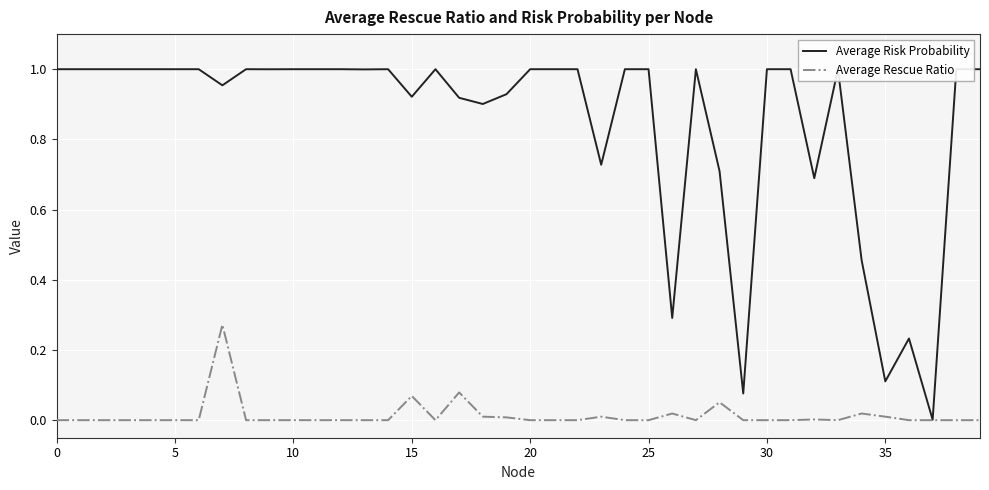

Which series has the widest spread of values?

Average Risk Probability